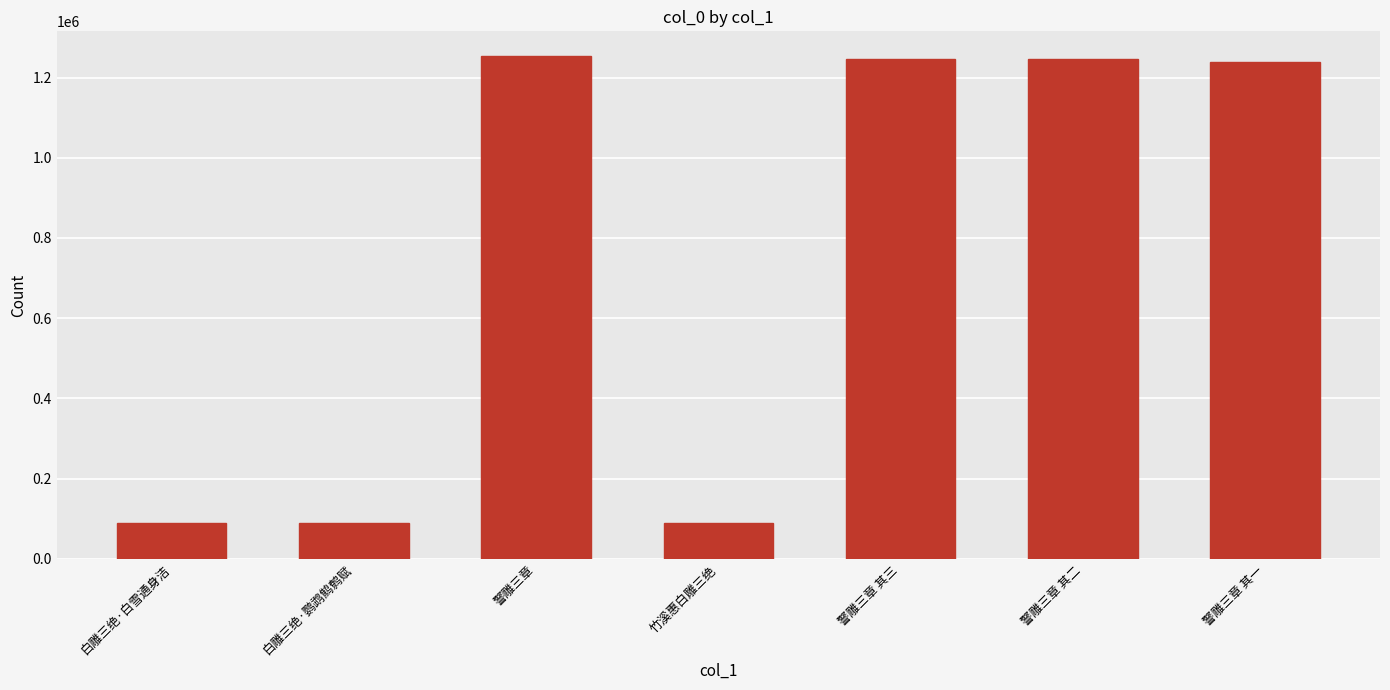

What is the difference between the values at 白雕三绝·鹦鹉鹪鹩赋 and 警雕三章 其二?

1155712